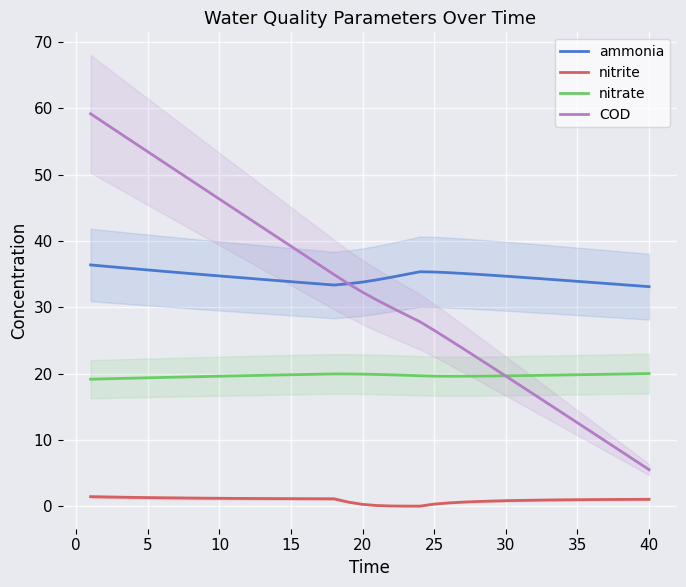

True or false: ammonia and nitrite cross at least once.

False